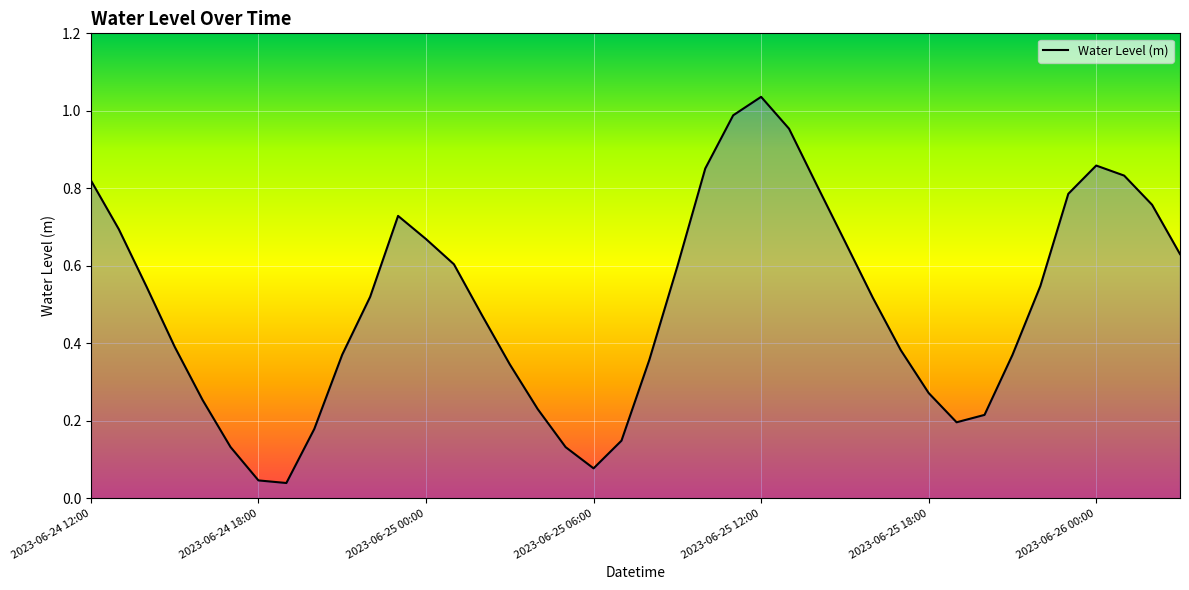

How many lines are shown in the chart?

1